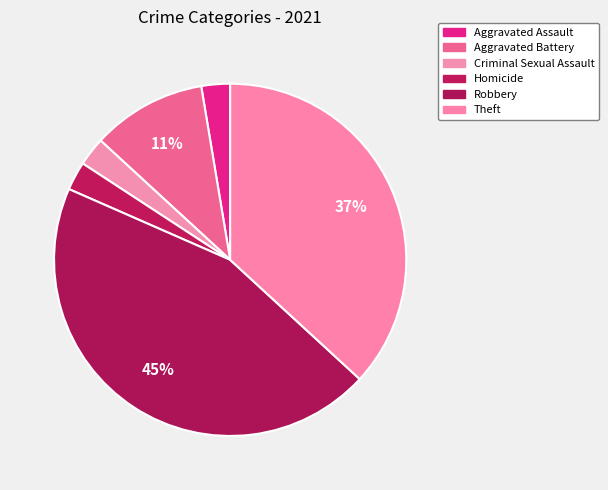

Is there any slice that represents more than half of the pie?

No